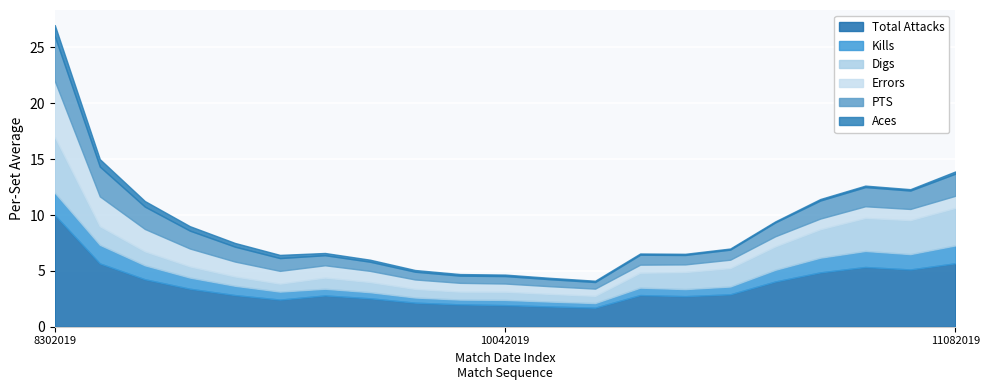

What is the smallest value displayed?

0.1